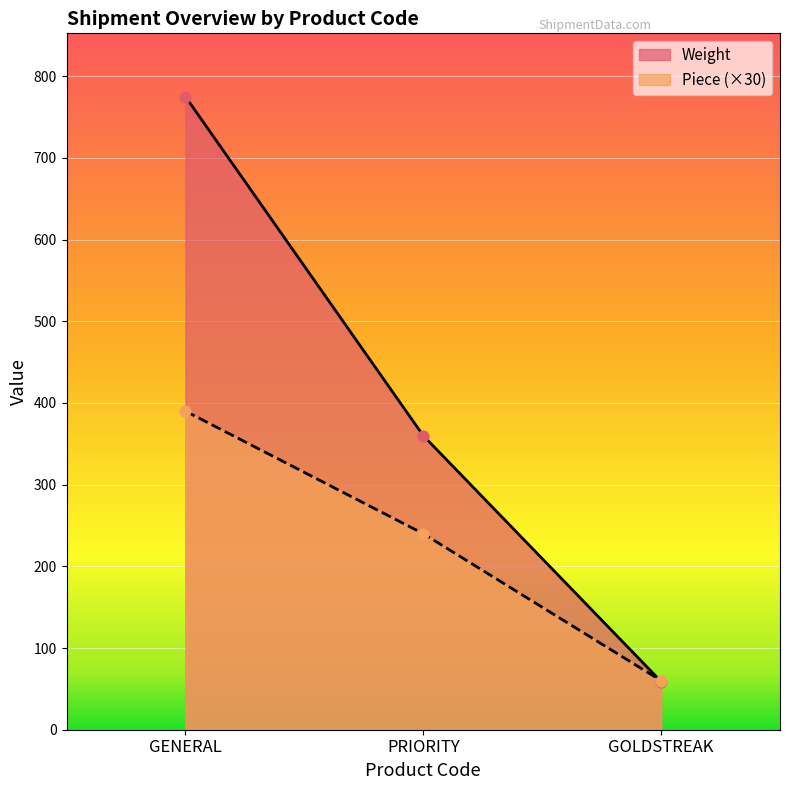

Which series has the widest spread of Y values?

Weight